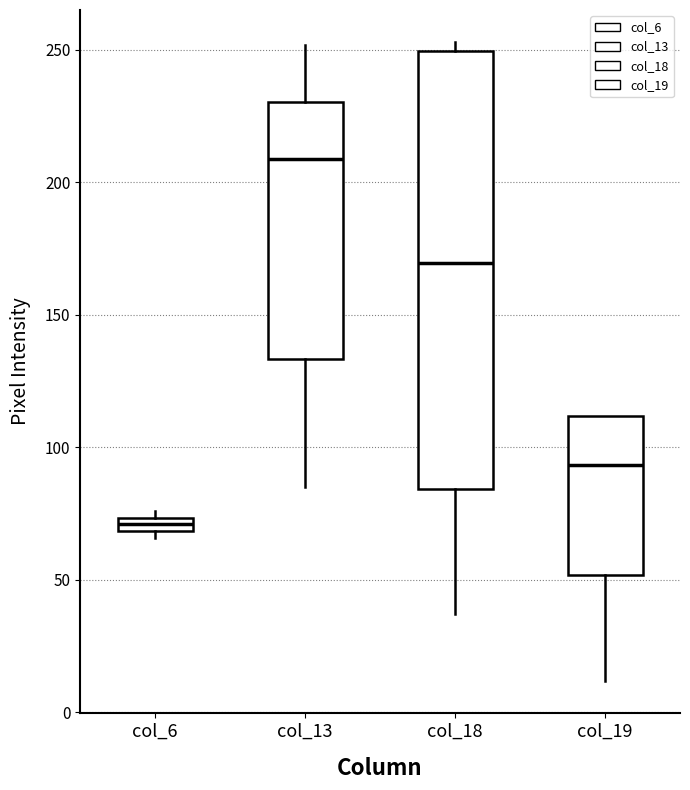

Which box is the tallest, from its lower edge to its upper edge?

col_18